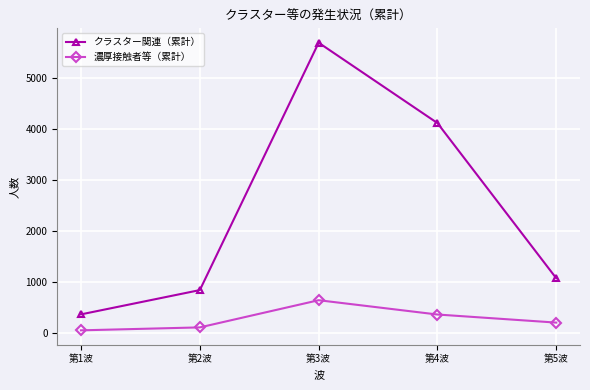

What is the difference between the 濃厚接触者等（累計） values at 第1波 and 第3波?

592